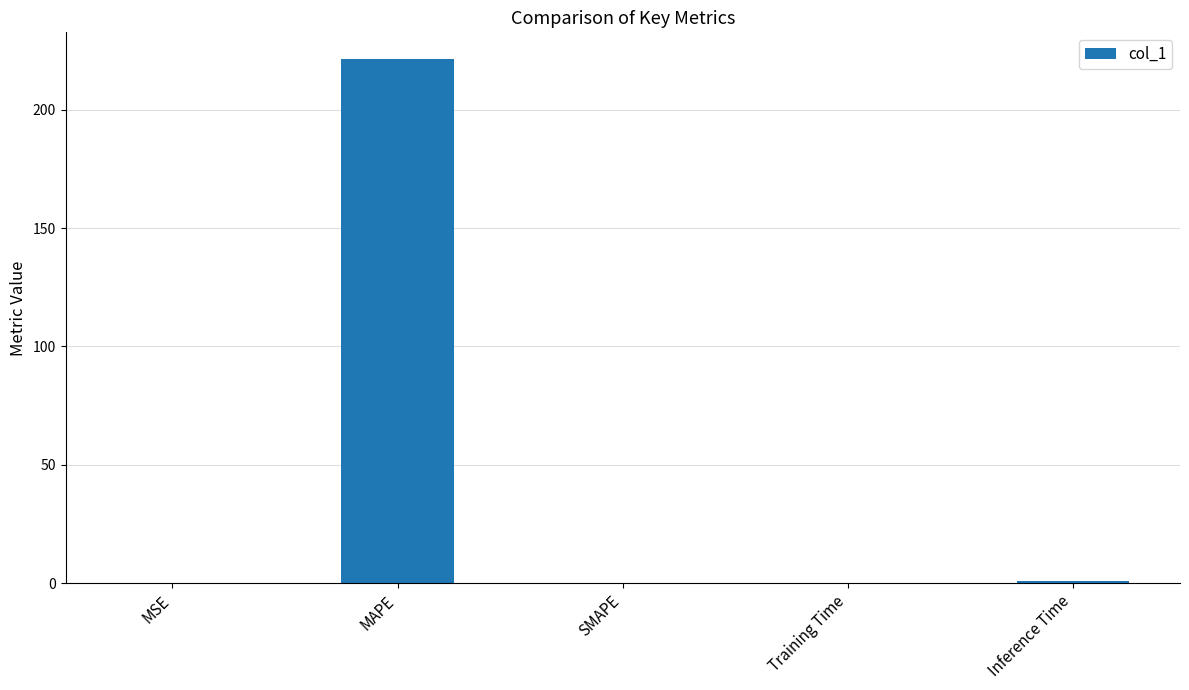

At which category does the chart reach its peak across all series?

MAPE